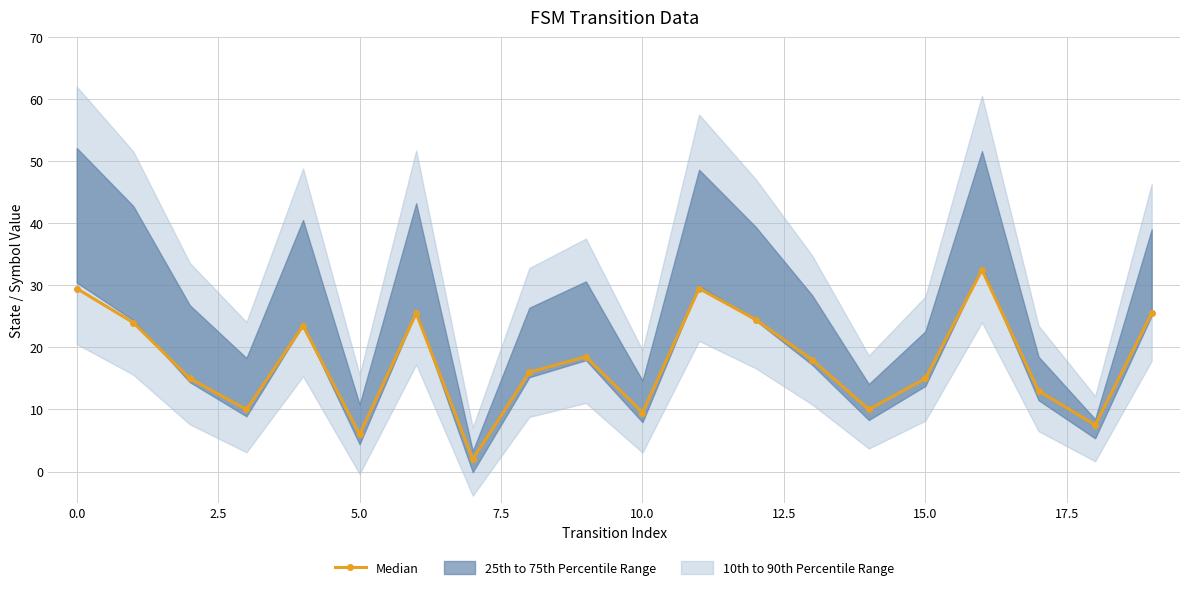

What is the sum of all values?

355.0